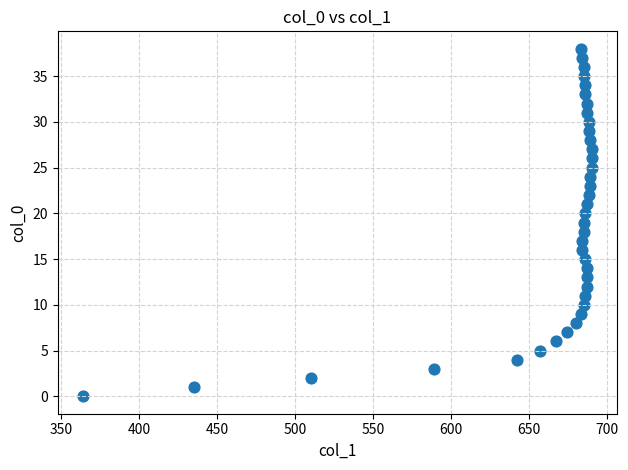

What is the range of X values (max minus min)?

326